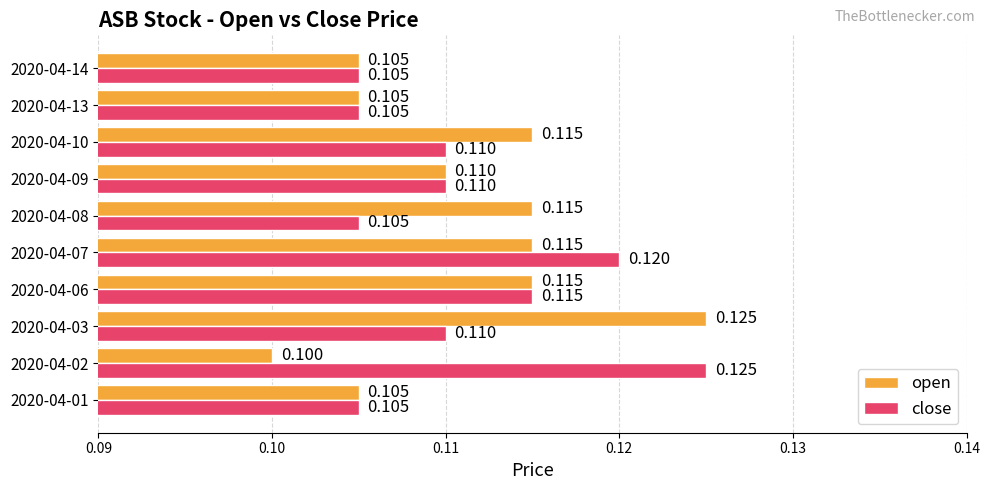

How many close values are between 0 and 1?

10